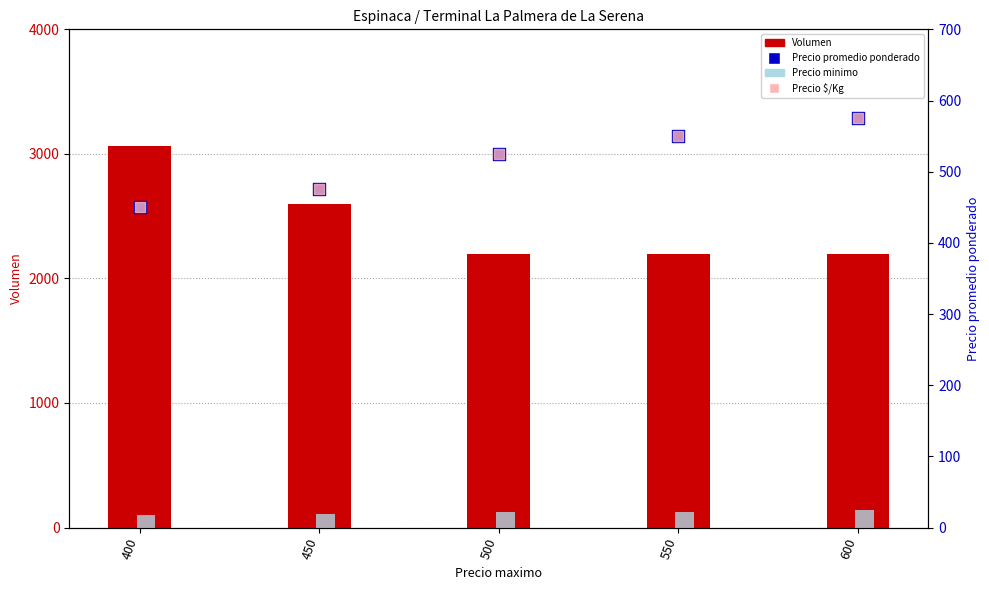

Which series reaches the minimum Y coordinate?

Precio minimo